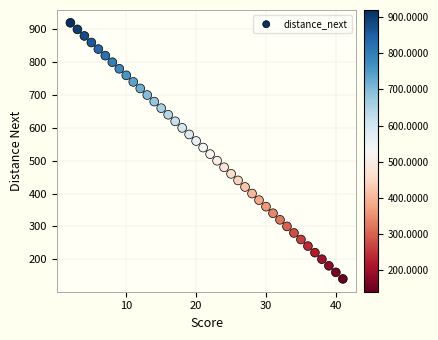

What is the range of Y values (max minus min)?

780